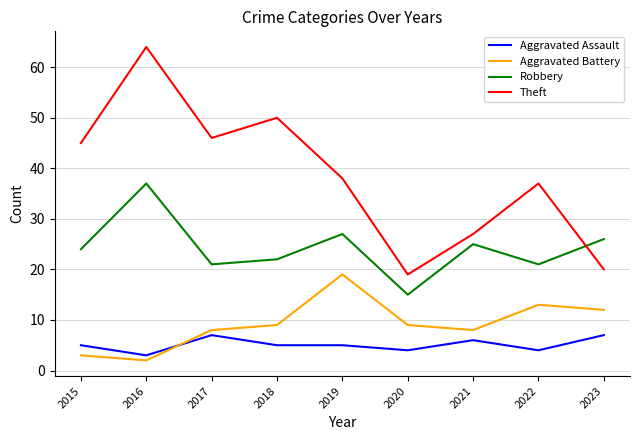

Which series has the largest range (max minus min)?

Theft